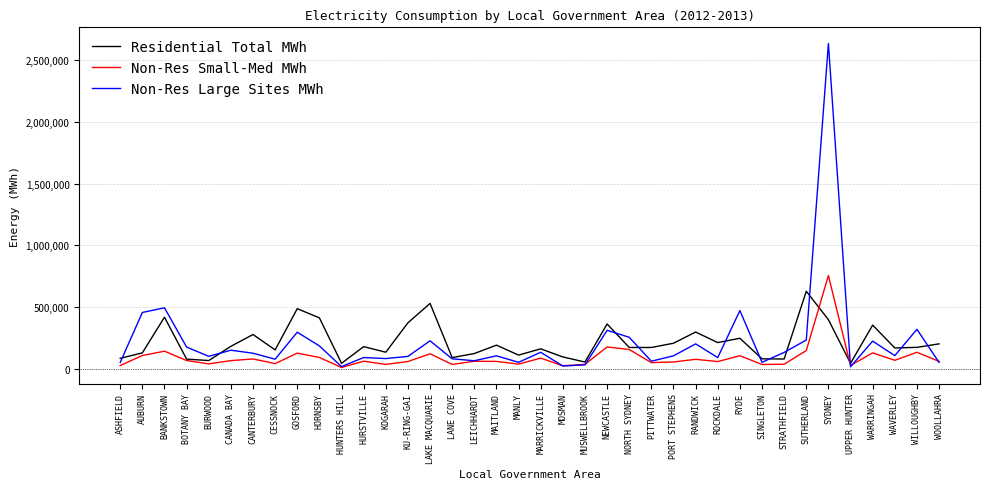

What is the sum of the Non-Res Large Sites MWh values at CANTERBURY and SINGLETON?

177379